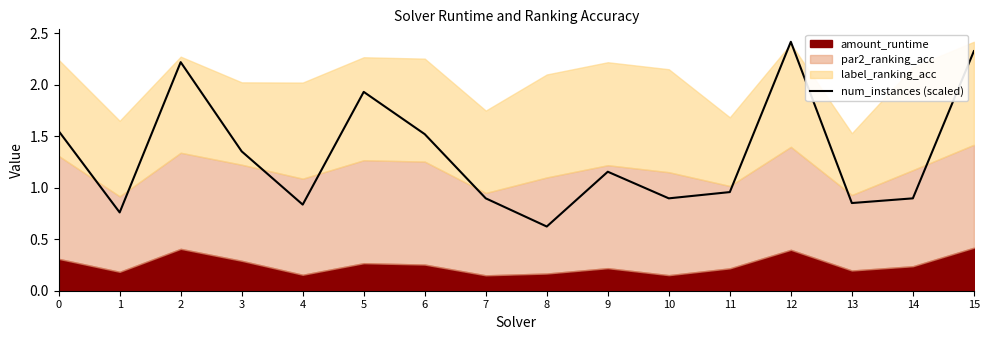

Where is num_instances (scaled) nearest to the value 1?

11